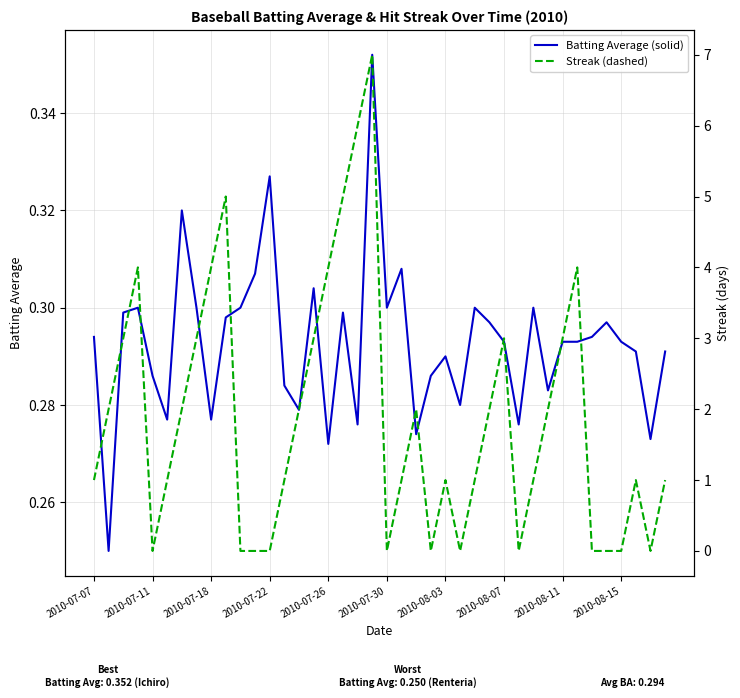

At which category does the chart reach its peak across all series?

19